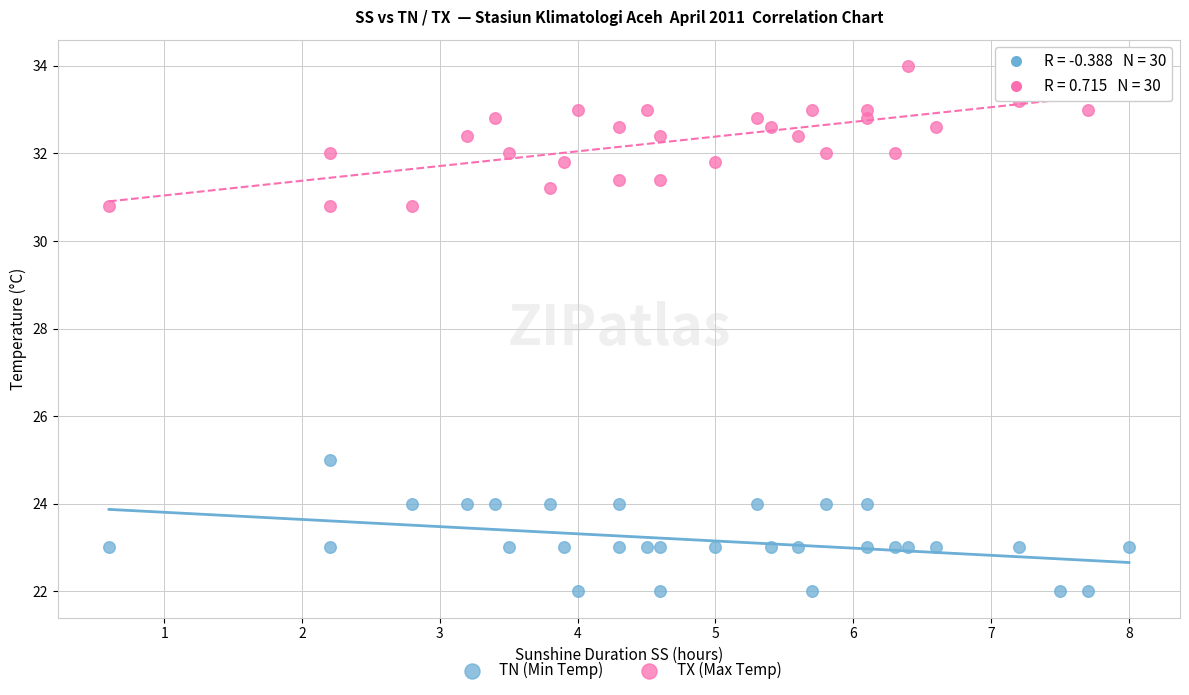

What is the X range (max minus min) for the scatter plot?

7.4